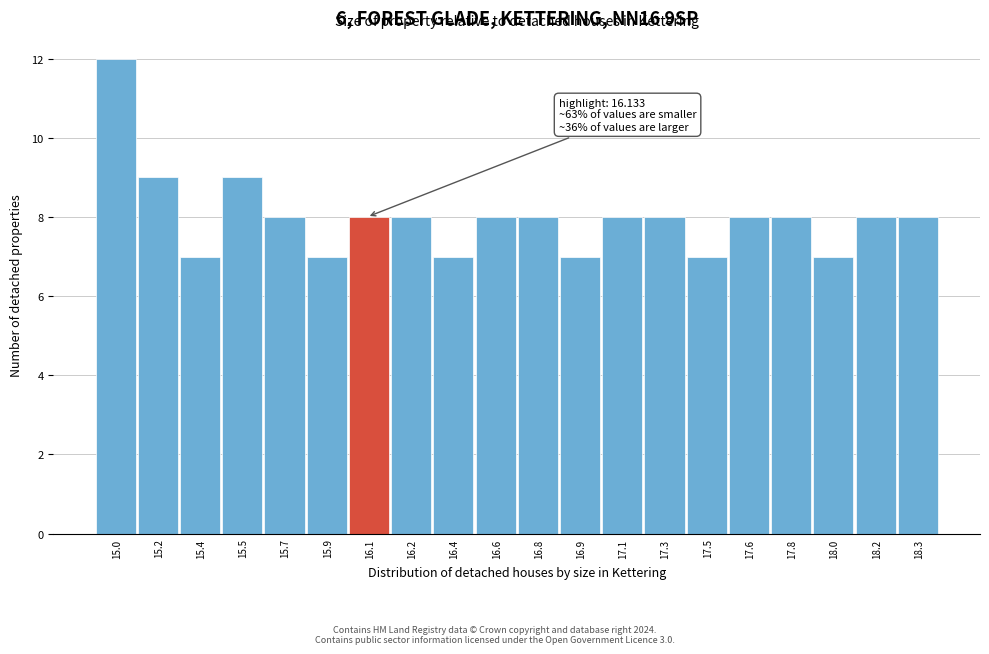

Reading right to left, transcribe all the data shown in this chart.

8	8	7	8	8	7	8	8	7	8	8	7	8	8	7	8	9	7	9	12